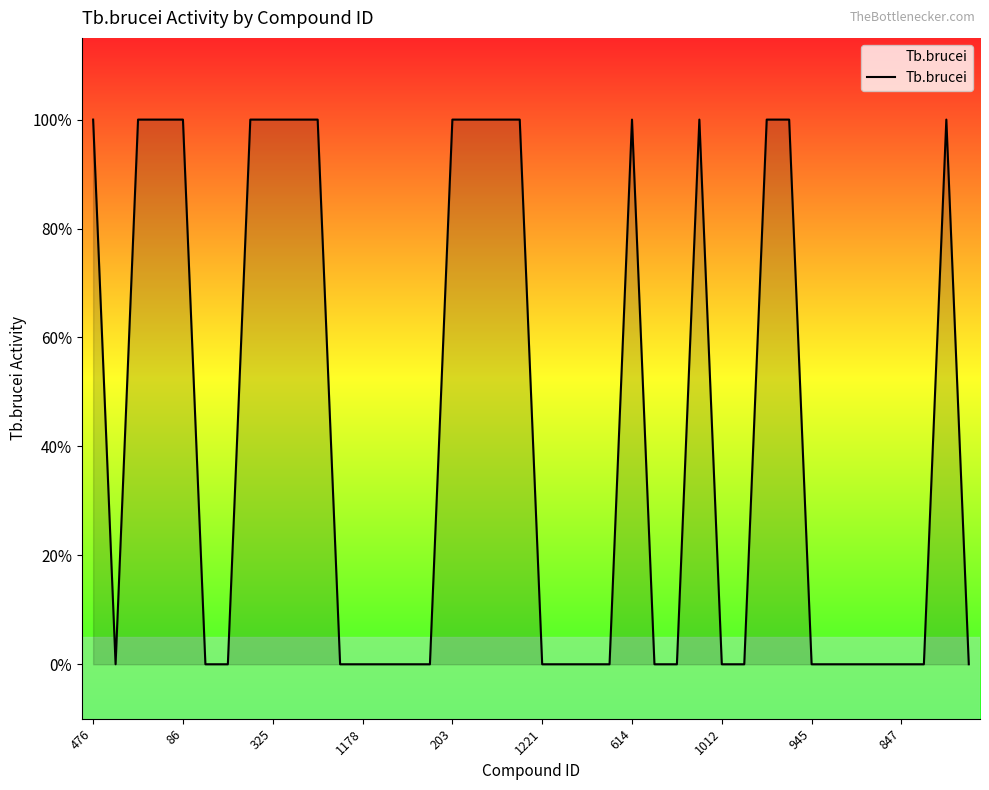

Is this an area chart (filled region under the line)?

Yes